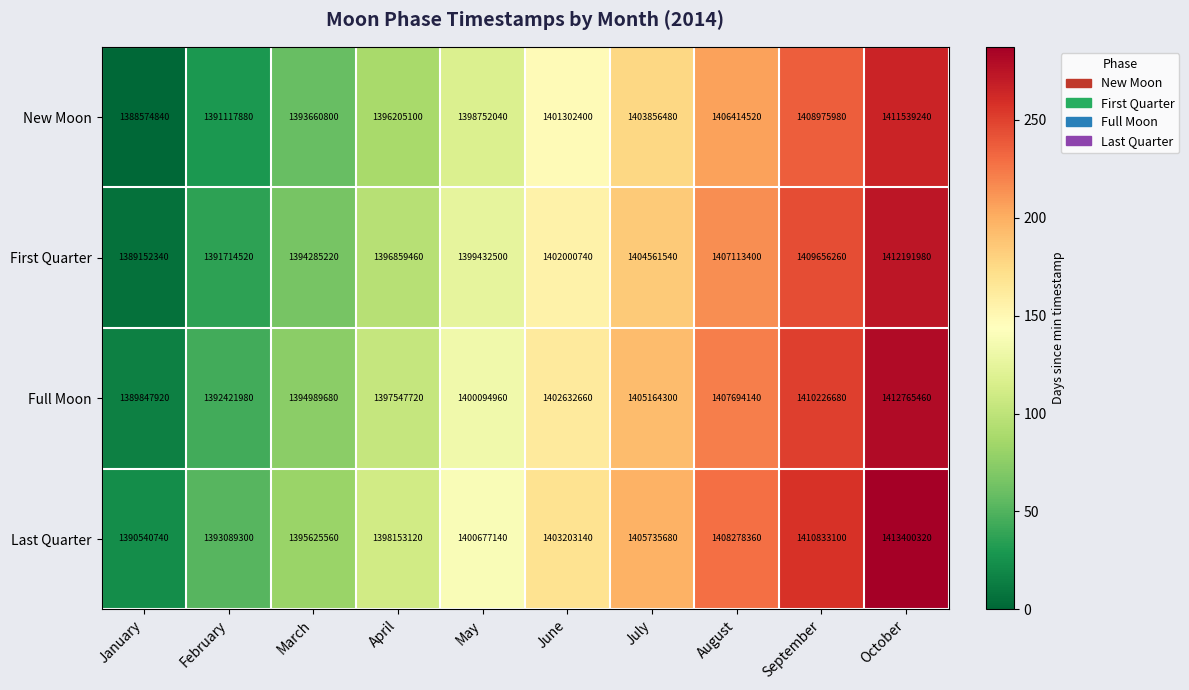

At February, list the series in order from smallest to largest.

New Moon, First Quarter, Full Moon, Last Quarter